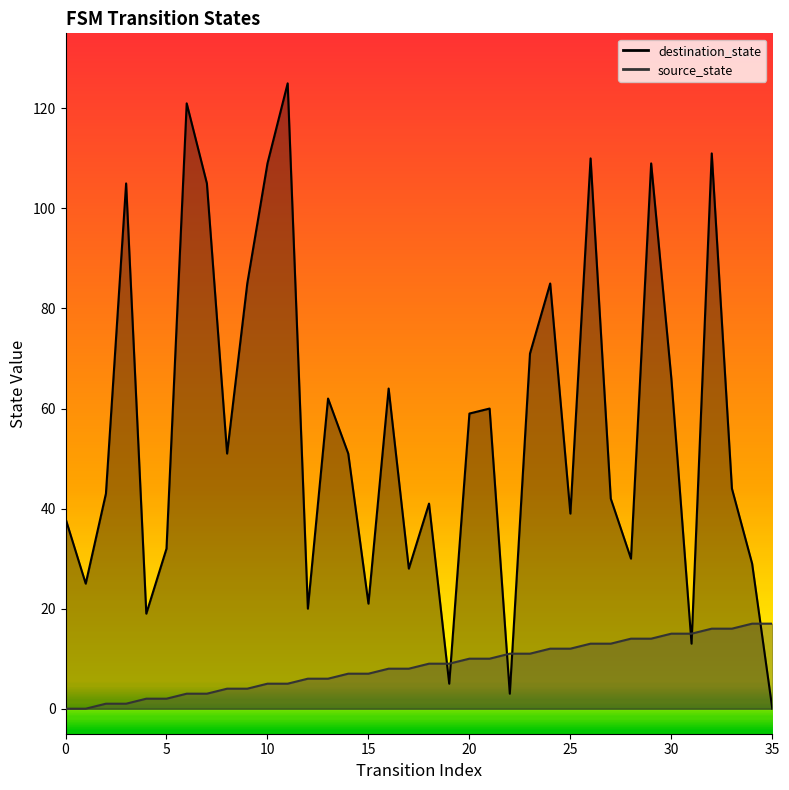

True or false: source_state has a value of 6 at 12.

True